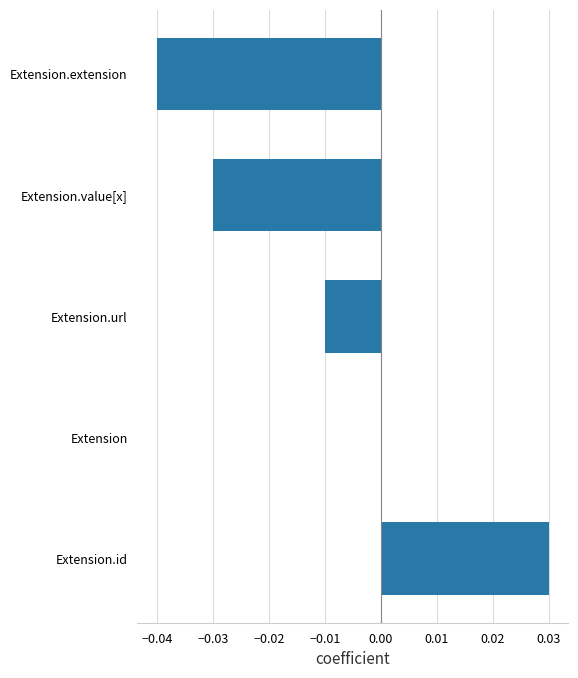

True or false: the data shows 0.0 at Extension.

True